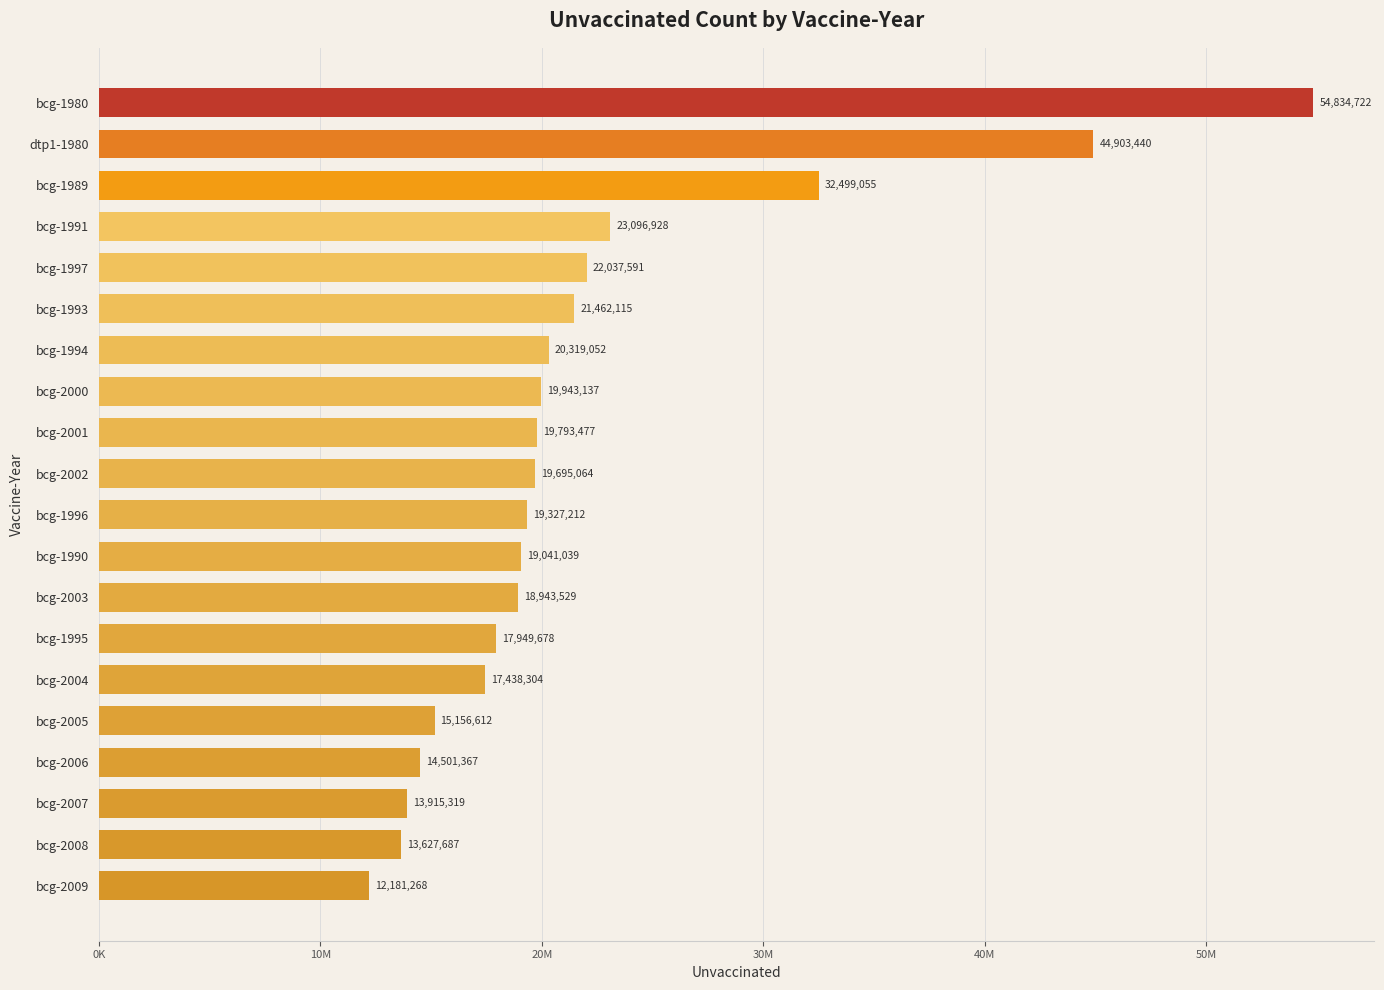

How many values are below 19695064?

10